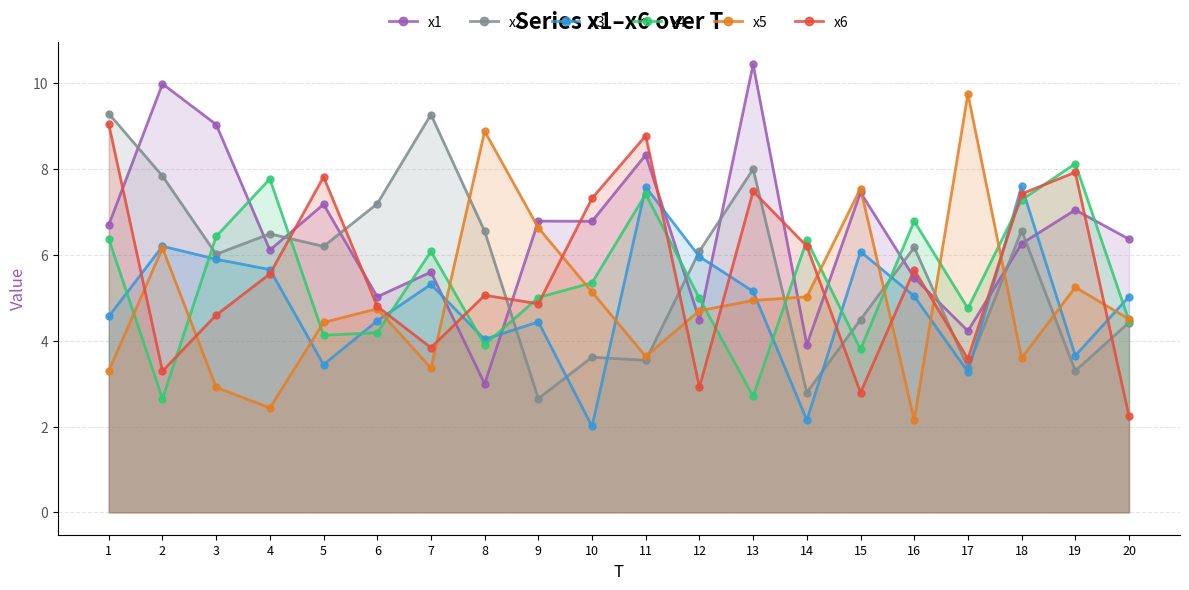

The value of x3 at 12 is 3.8. True or false?

False